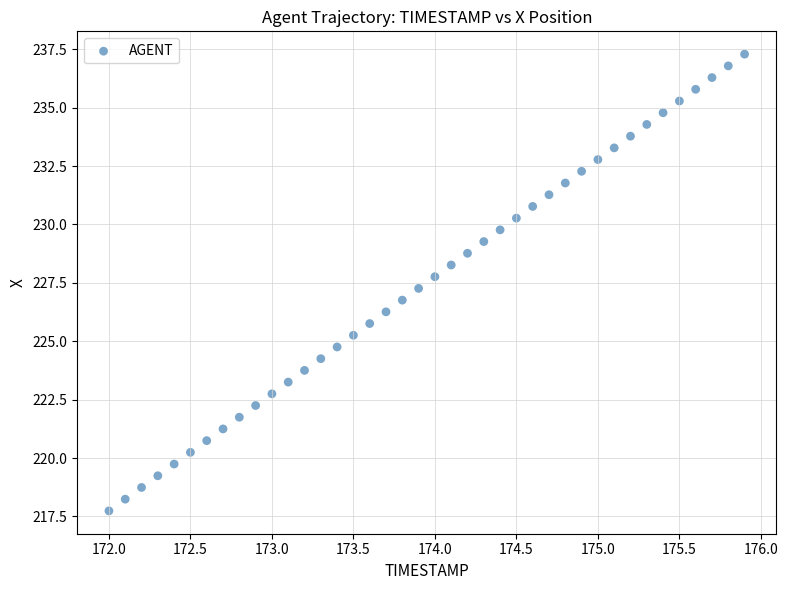

What is the range of Y values (max minus min)?

19.6